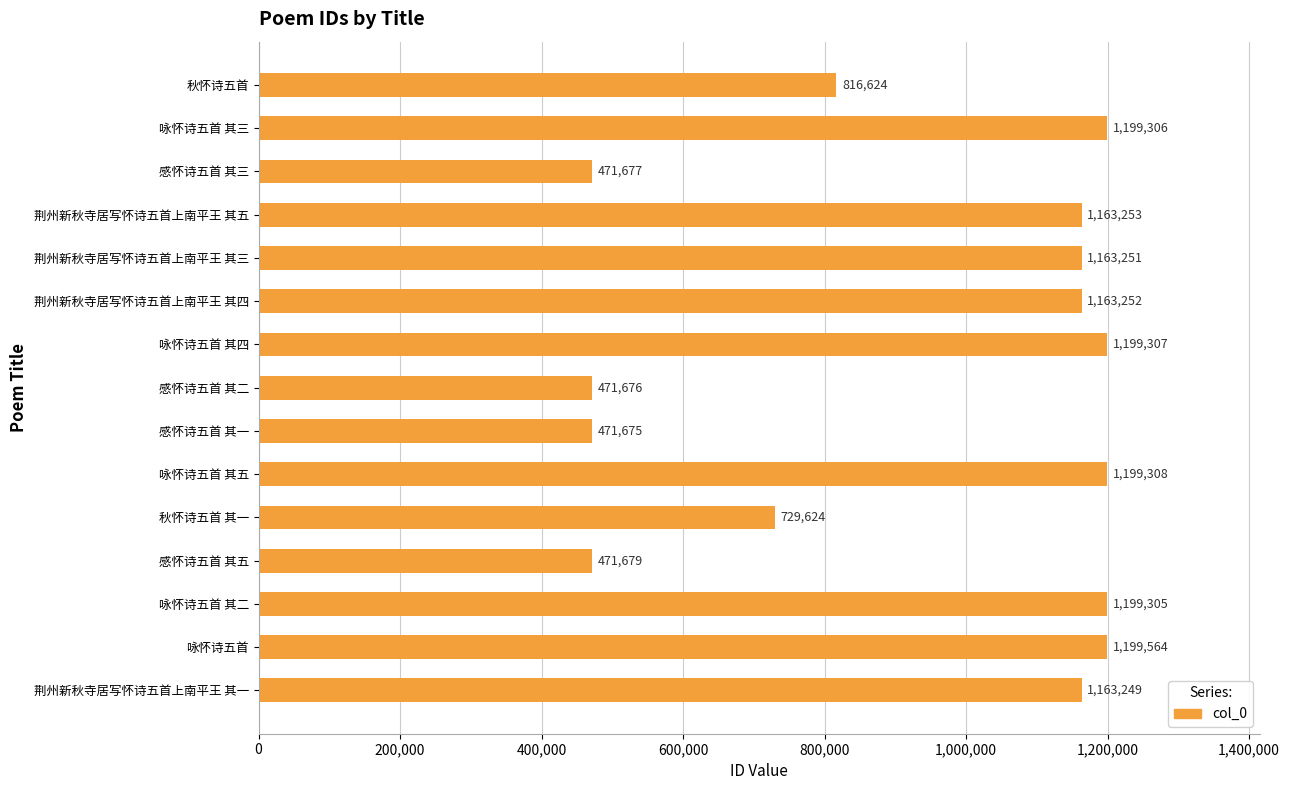

List the labels in order of value, smallest first.

感怀诗五首 其一, 感怀诗五首 其二, 感怀诗五首 其三, 感怀诗五首 其五, 秋怀诗五首 其一, 秋怀诗五首, 荆州新秋寺居写怀诗五首上南平王 其一, 荆州新秋寺居写怀诗五首上南平王 其三, 荆州新秋寺居写怀诗五首上南平王 其四, 荆州新秋寺居写怀诗五首上南平王 其五, 咏怀诗五首 其二, 咏怀诗五首 其三, 咏怀诗五首 其四, 咏怀诗五首 其五, 咏怀诗五首